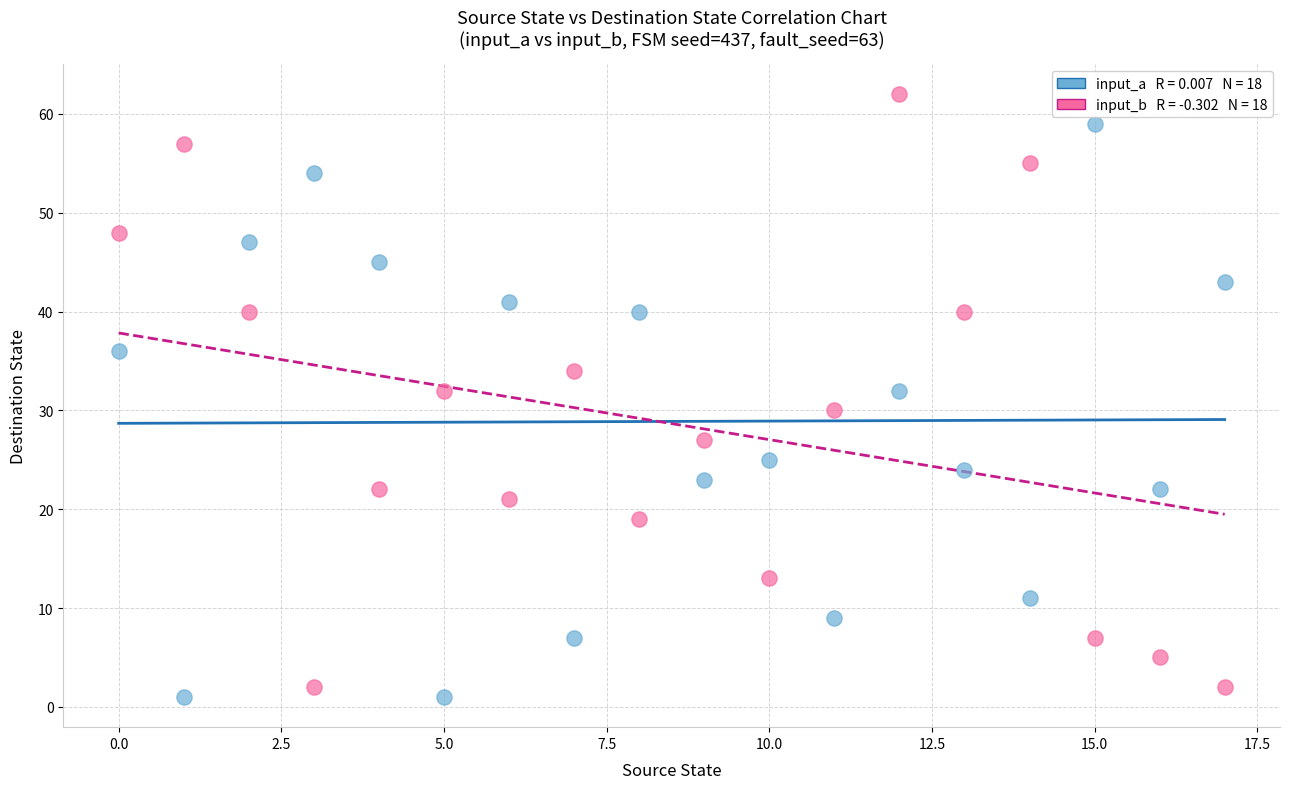

Across all data points, what is the range of Y values (max minus min)?

61